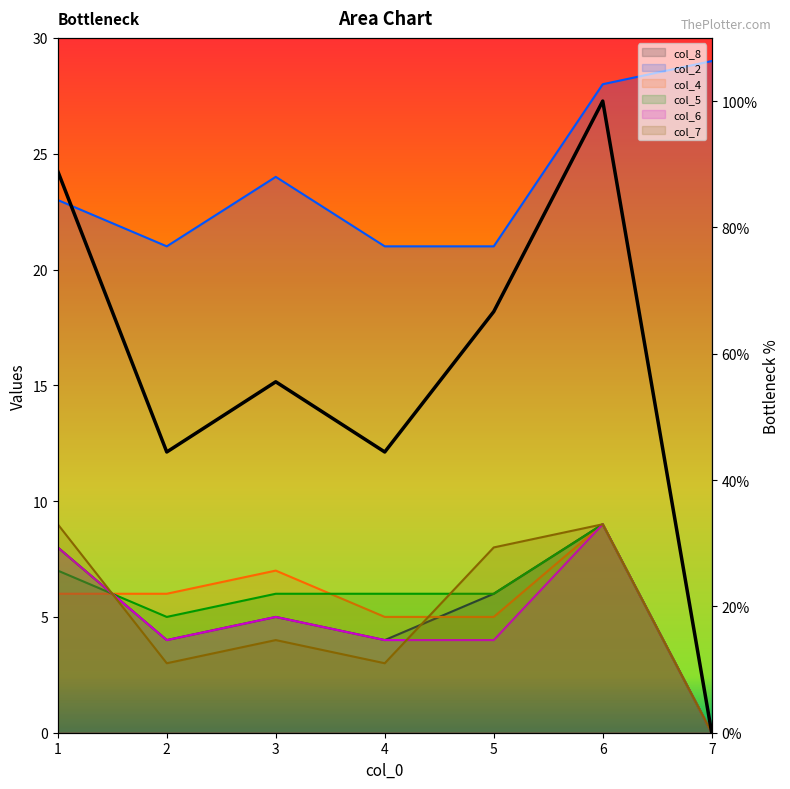

What are all the series names shown in the legend?

col_8, col_2, col_4, col_5, col_6, col_7